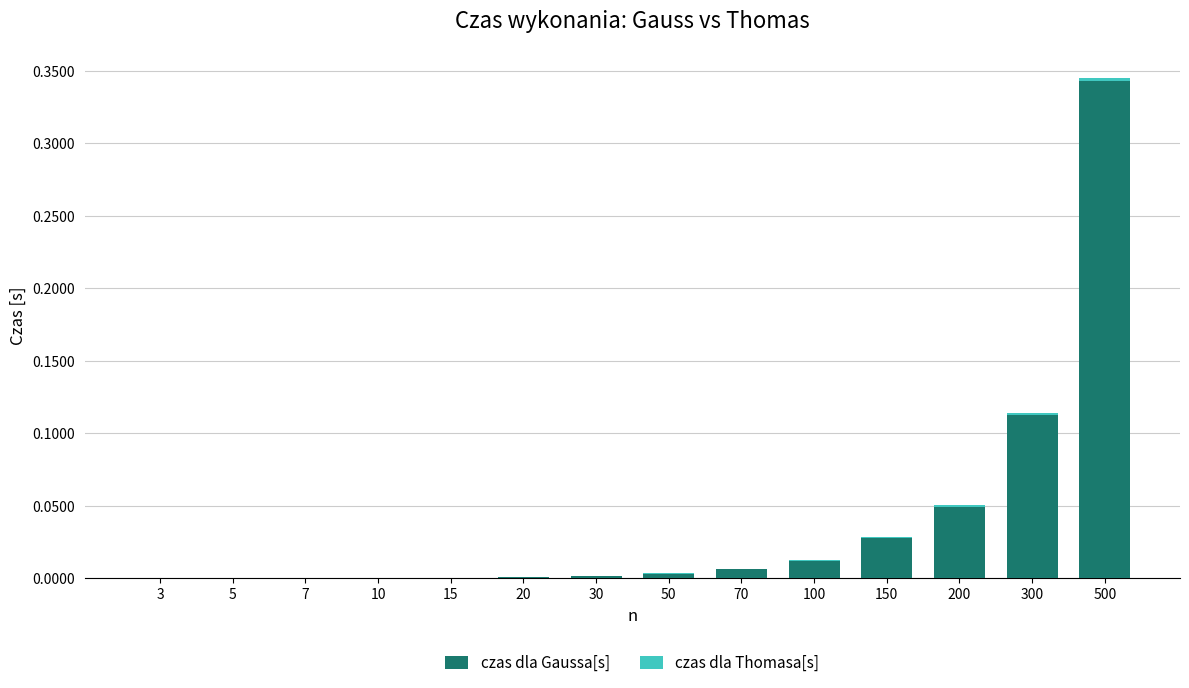

At which label does czas dla Gaussa[s] reach its peak?

500